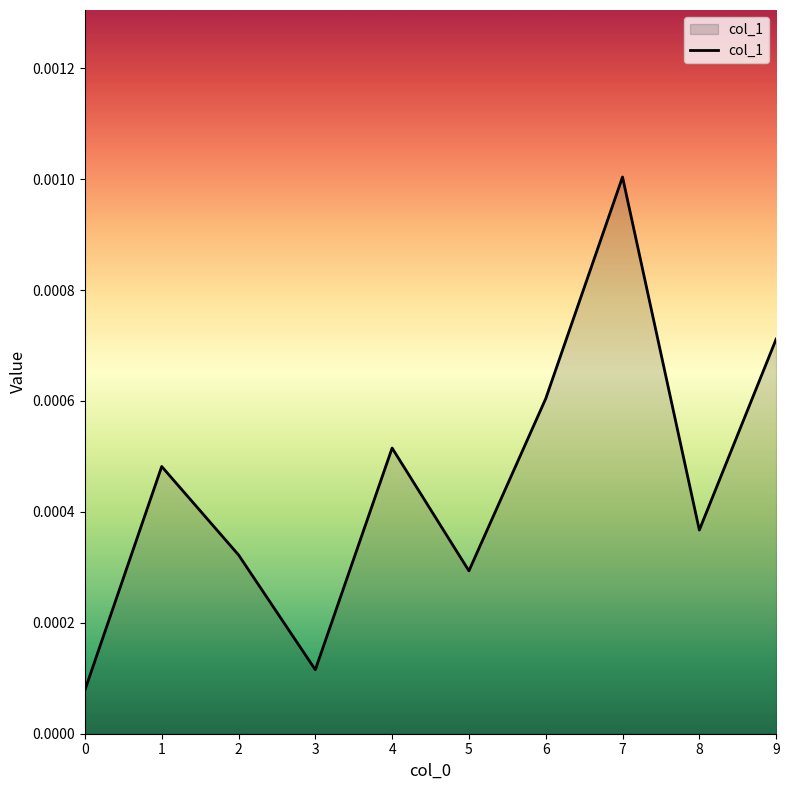

Which label corresponds to the largest value in the chart?

7